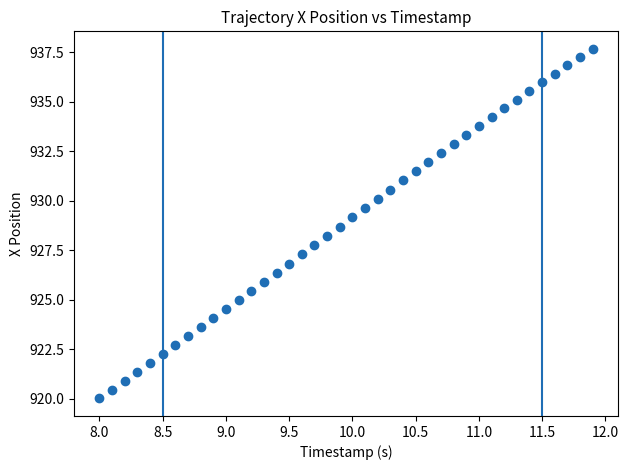

What is the range of Y values (max minus min)?

17.7